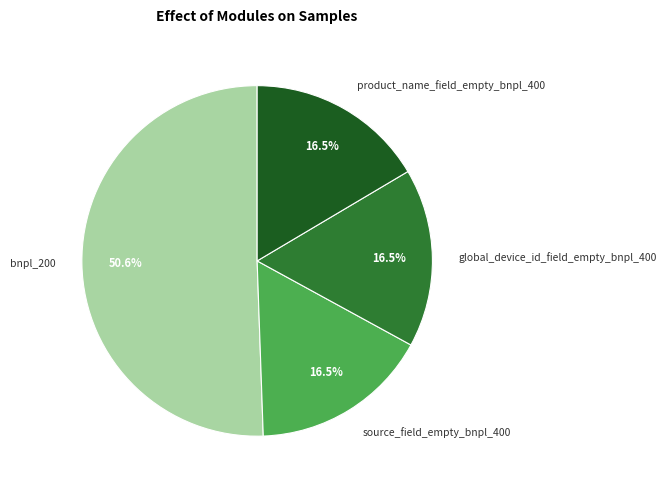

What is the largest slice in the pie chart?

bnpl_200